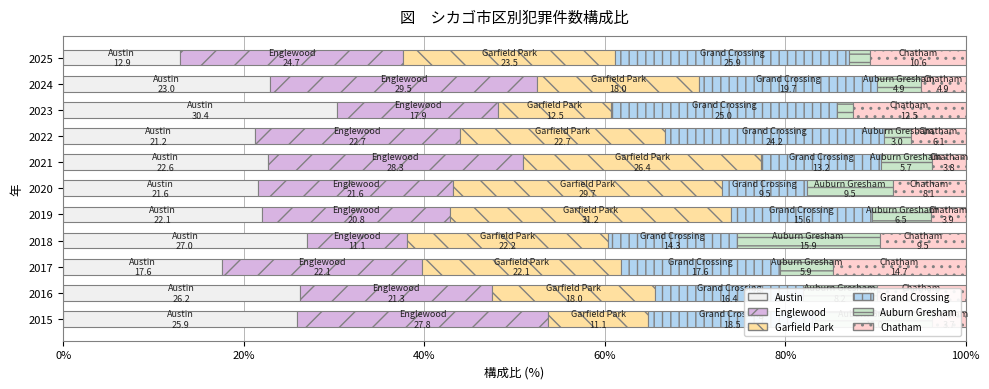

At which label does Englewood reach its minimum?

2018